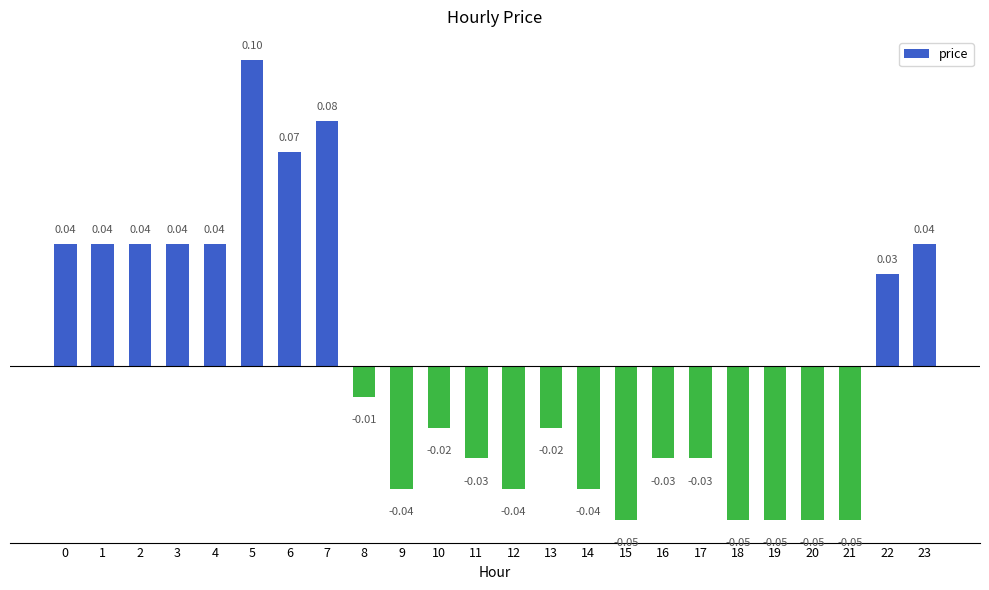

Between 2 and 7, which is larger?

7